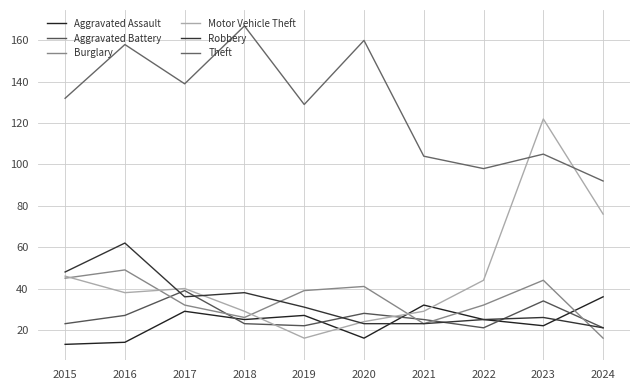

Is this an area chart (filled region under the line)?

No